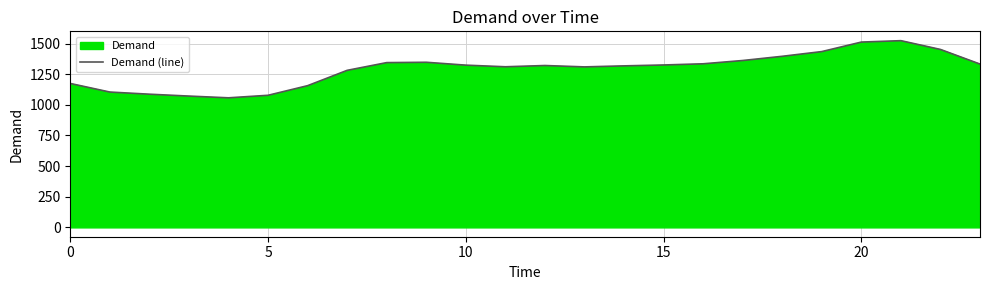

What is the change in value from 0 to 12?

+146.5